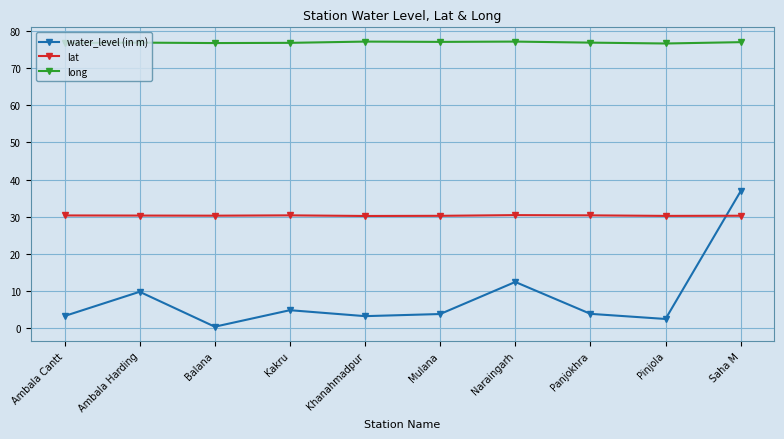

Is it true that long equals 77.1 at Khanahmadpur?

True